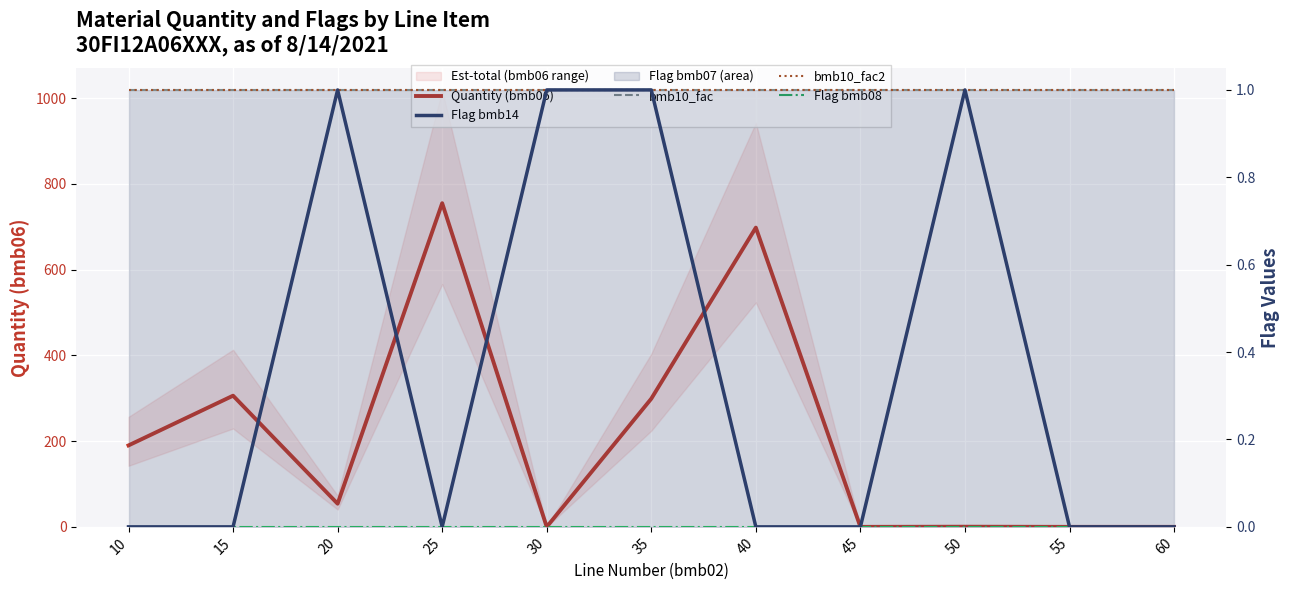

Is this an area chart (filled region under the line)?

No